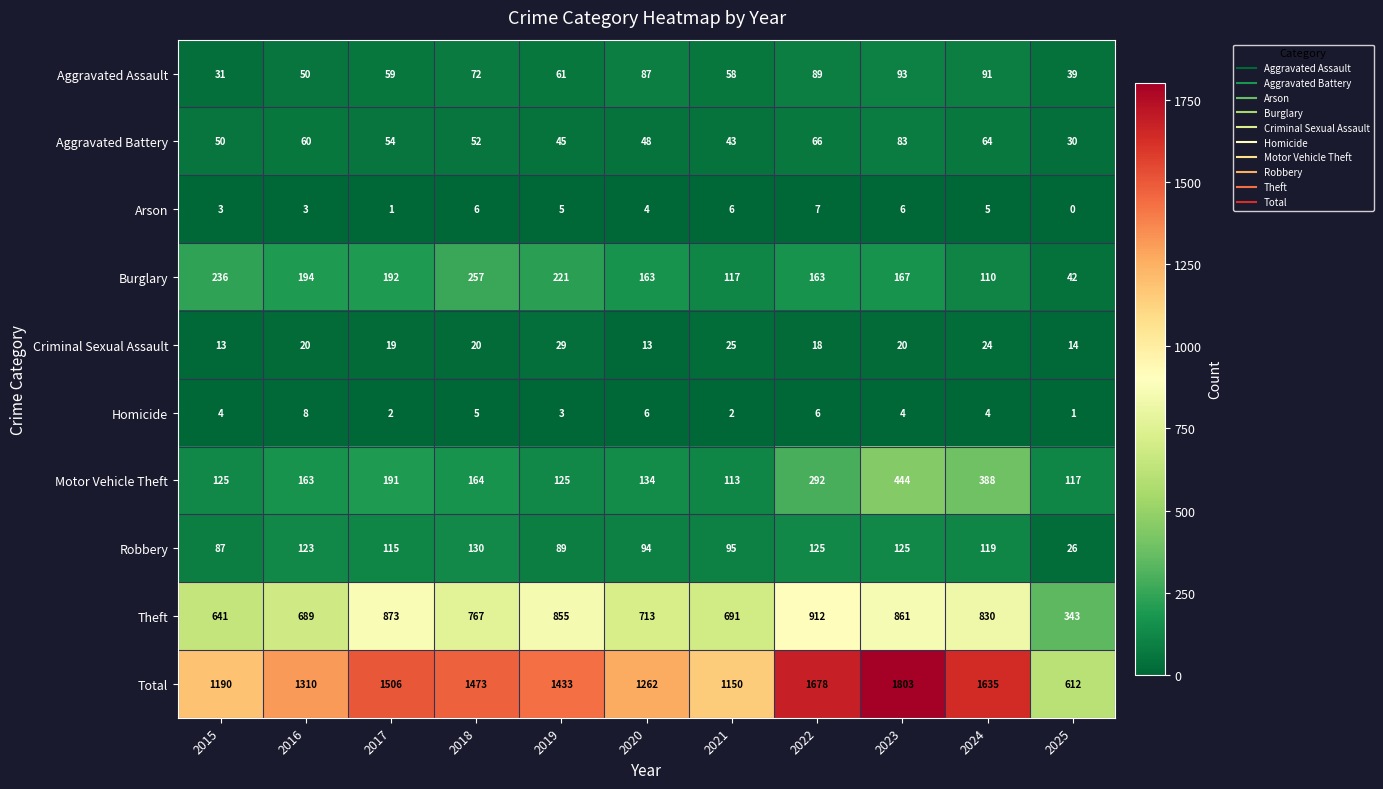

What is the minimum value for Aggravated Assault?

31